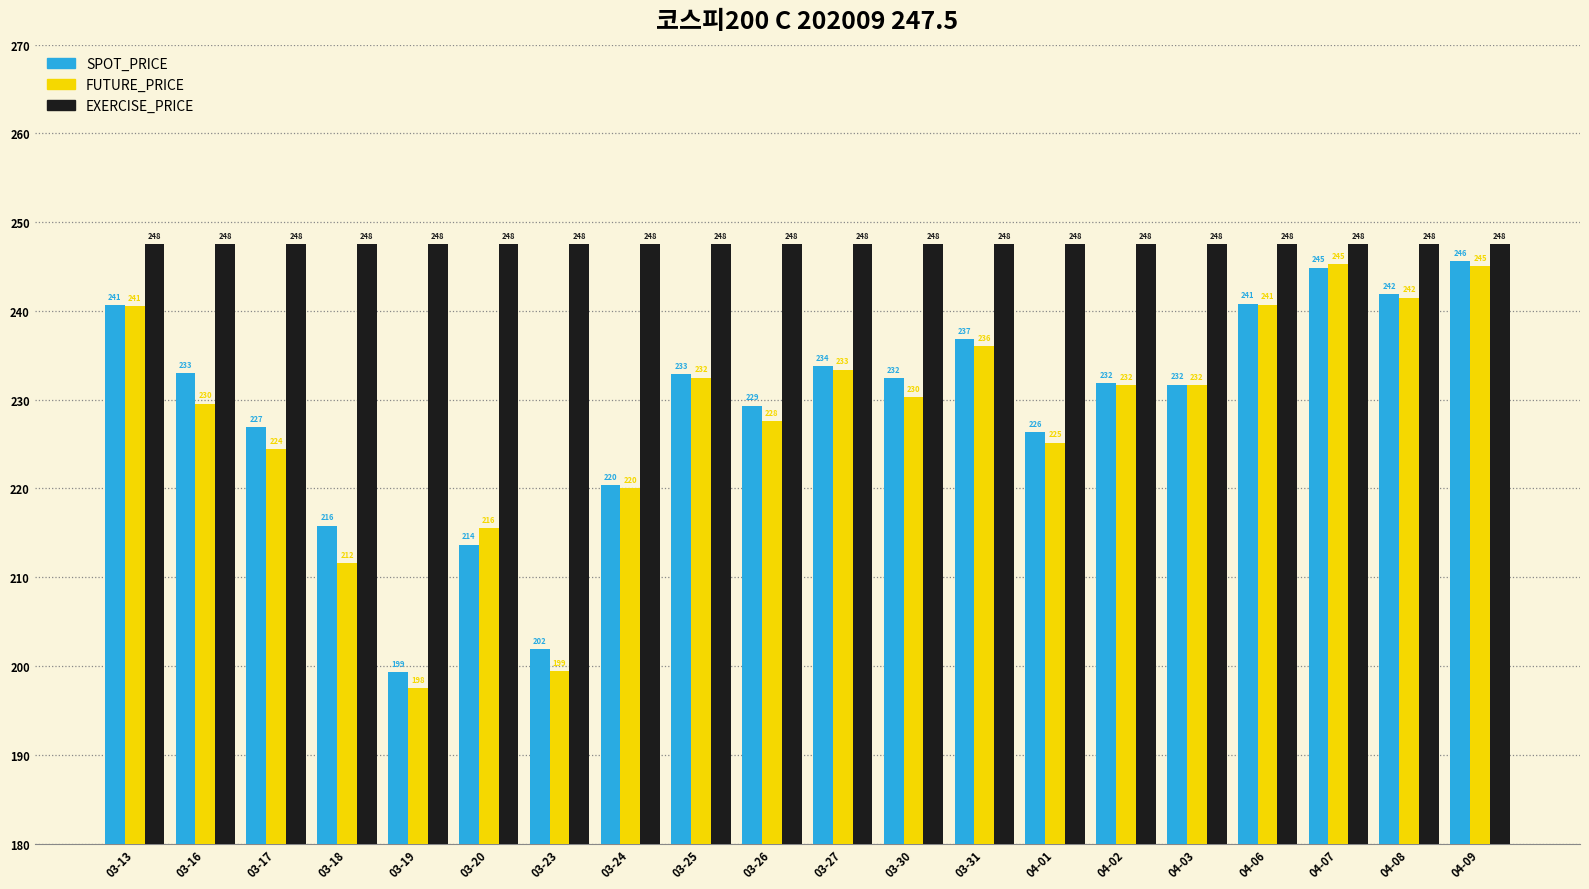

At 03-16, list the series in order from smallest to largest.

FUTURE_PRICE, SPOT_PRICE, EXERCISE_PRICE